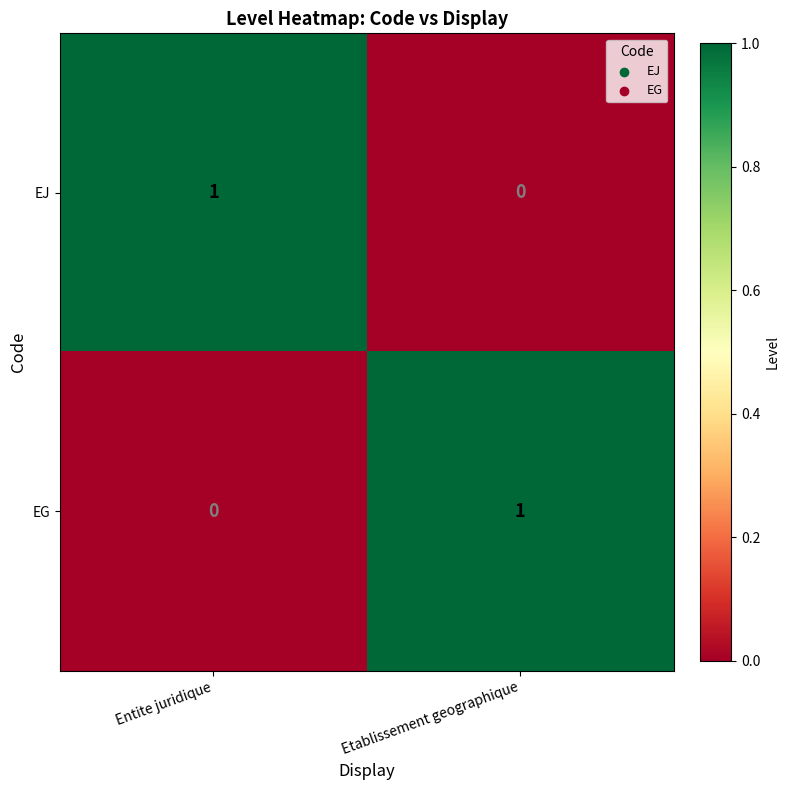

Reading right to left, extract all data points from this chart.

EJ: 0	1
EG: 1	0